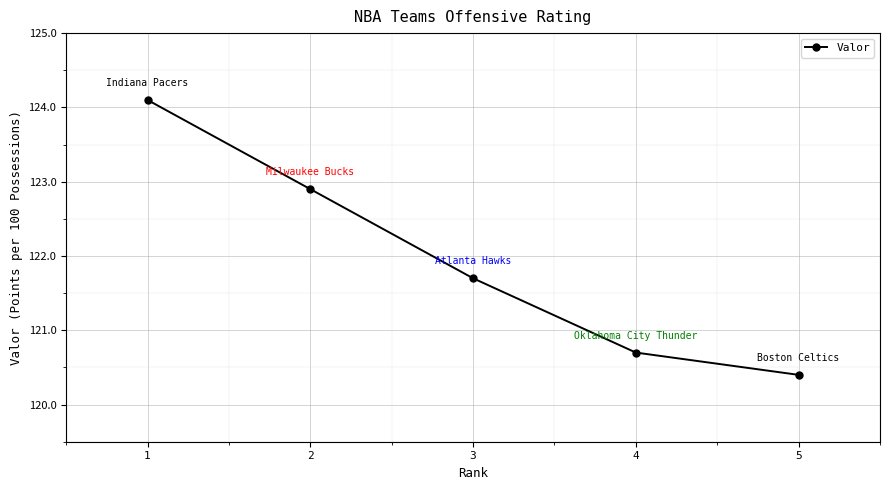

List the labels in order of value, largest first.

1, 2, 3, 4, 5